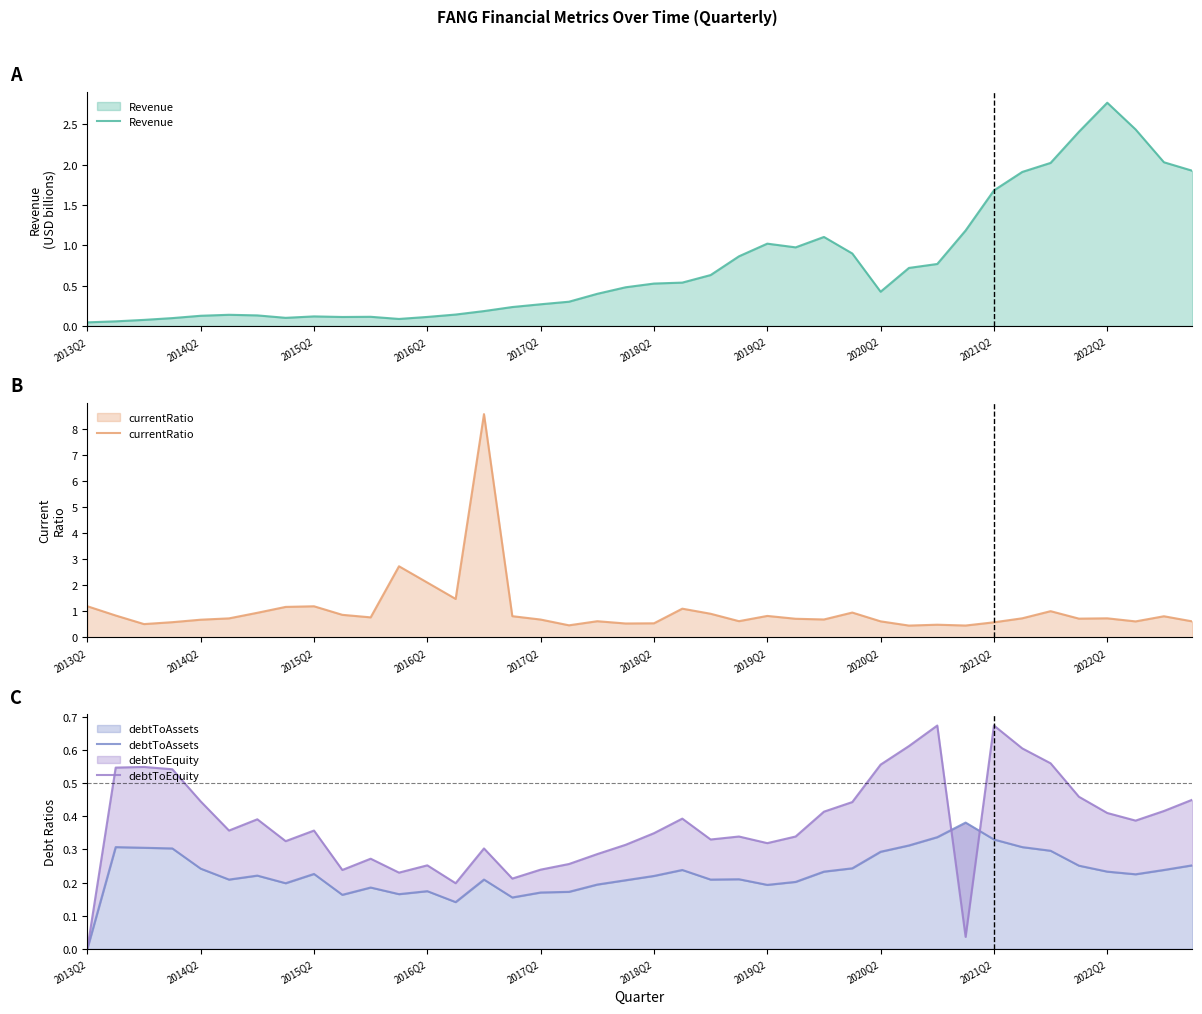

How many lines are shown in the chart?

4